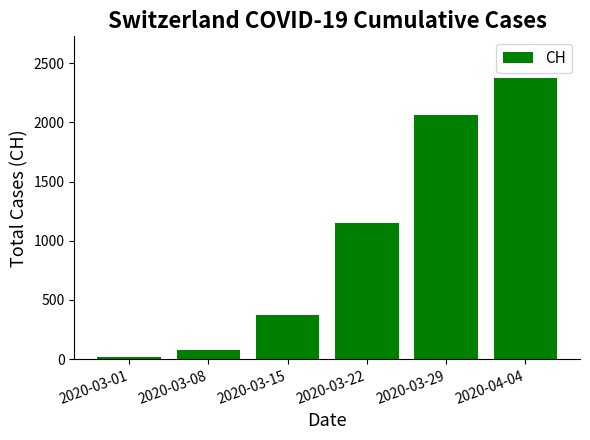

Which label corresponds to the smallest value in the chart?

2020-03-01